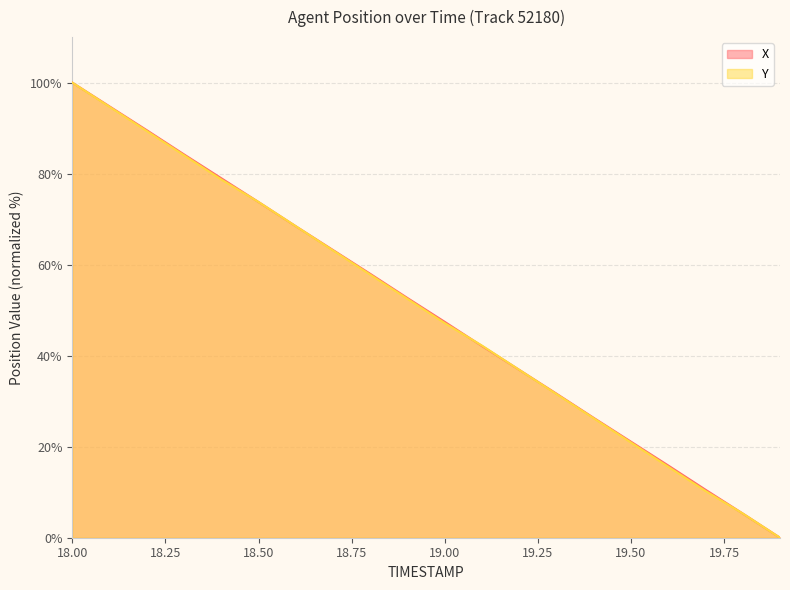

What is the maximum value for Y?

100.0